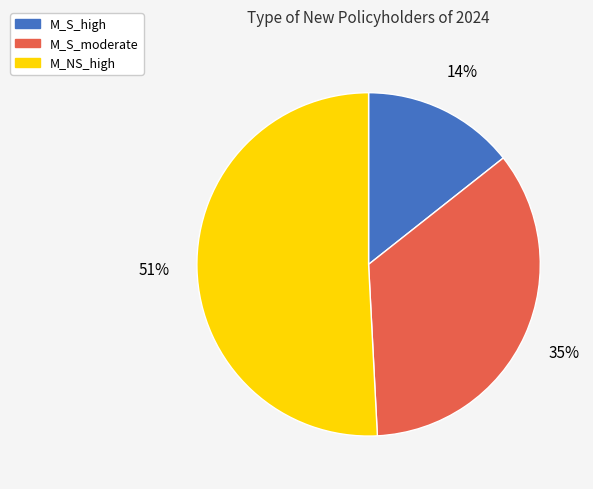

The M_NS_high slice represents 51% of the pie. True or false?

True